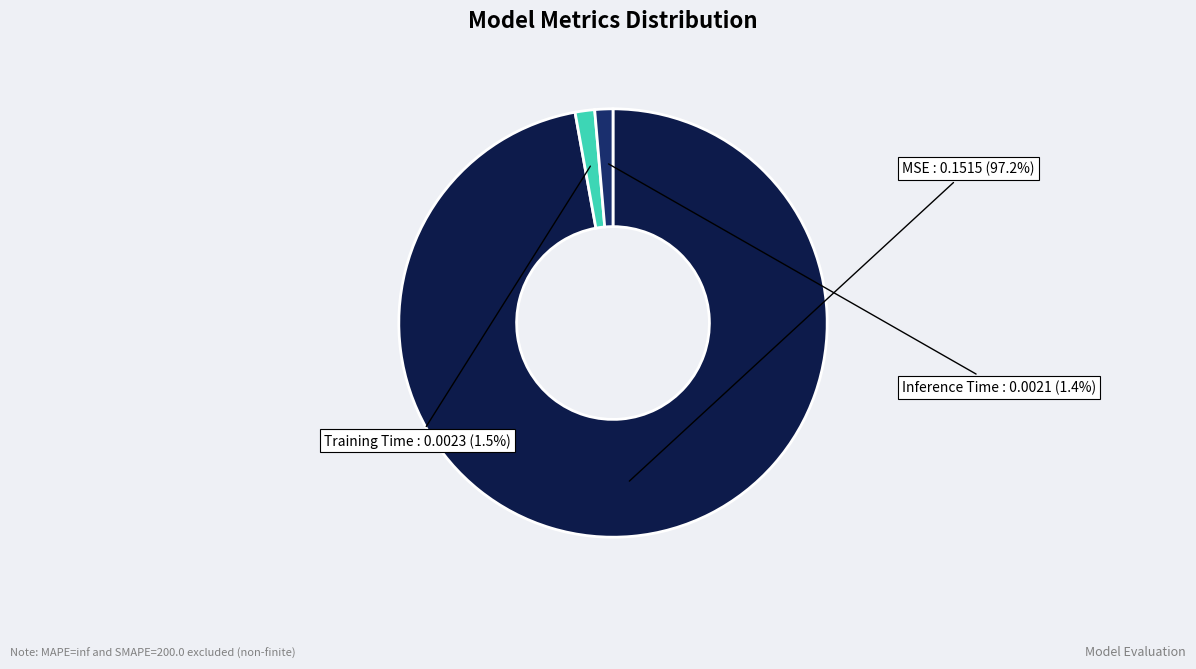

Is there a majority slice in this chart?

Yes